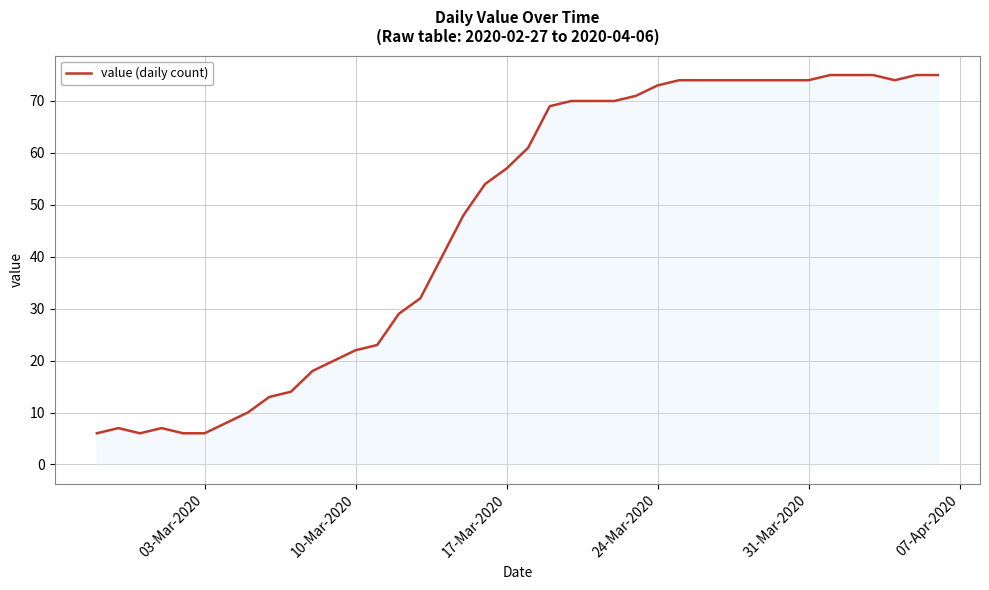

What is the difference between the maximum and minimum values?

69